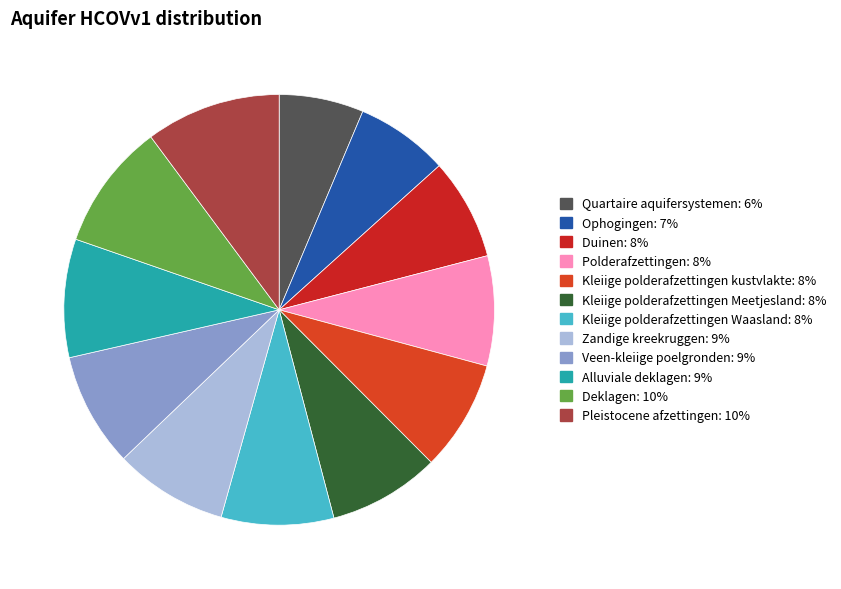

What is the ratio of the value at Kleiige polderafzettingen kustvlakte to the value at Polderafzettingen?

1.0